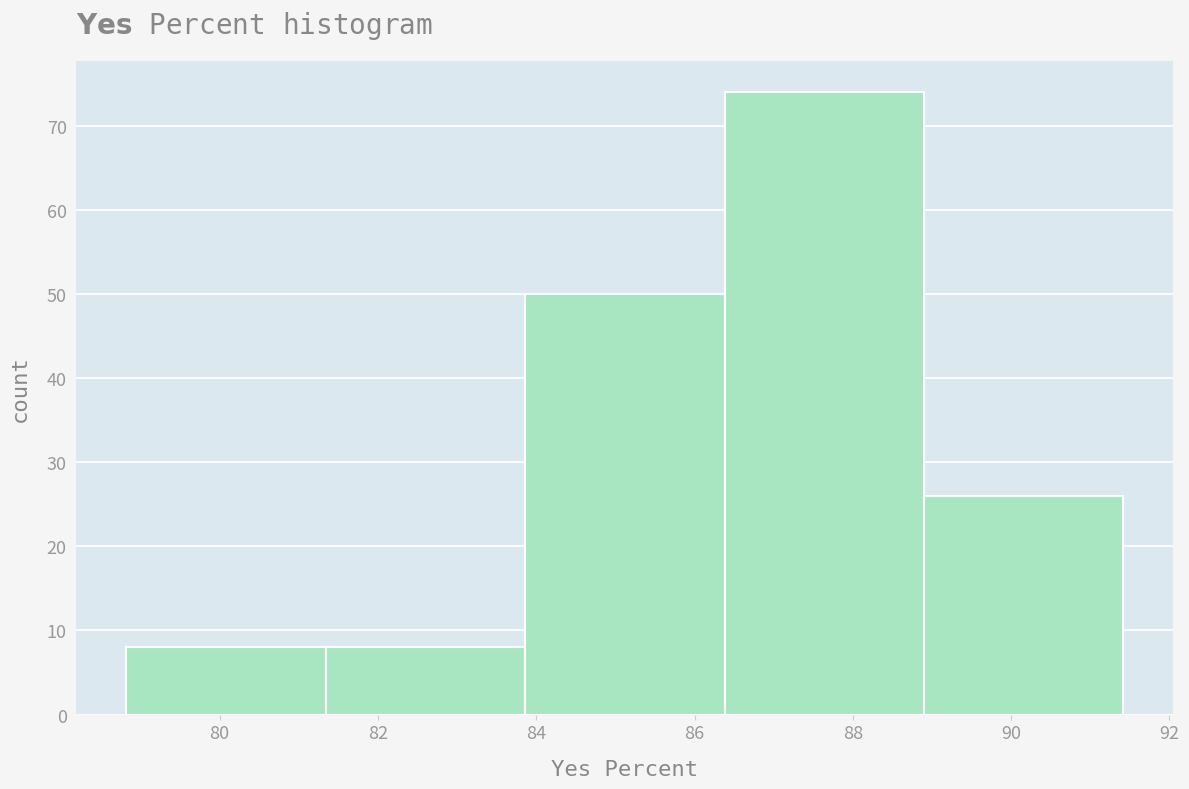

Reading left to right, transcribe this chart: for each bar, give the range it covers on the x-axis and its height. Neither the bar edges nor the heights are printed on the chart, so give them approximately, as read against the axes.

78.82 to 81.34: 8
81.34 to 83.86: 8
83.86 to 86.38: 50
86.38 to 88.90: 74
88.90 to 91.42: 26